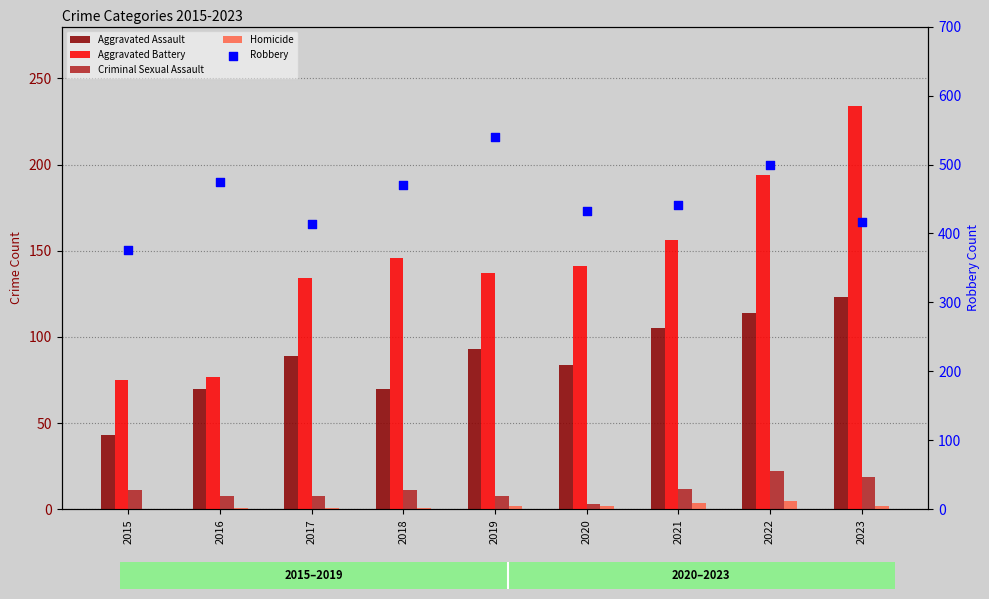

At how many categories does at least one series exceed 100?

9